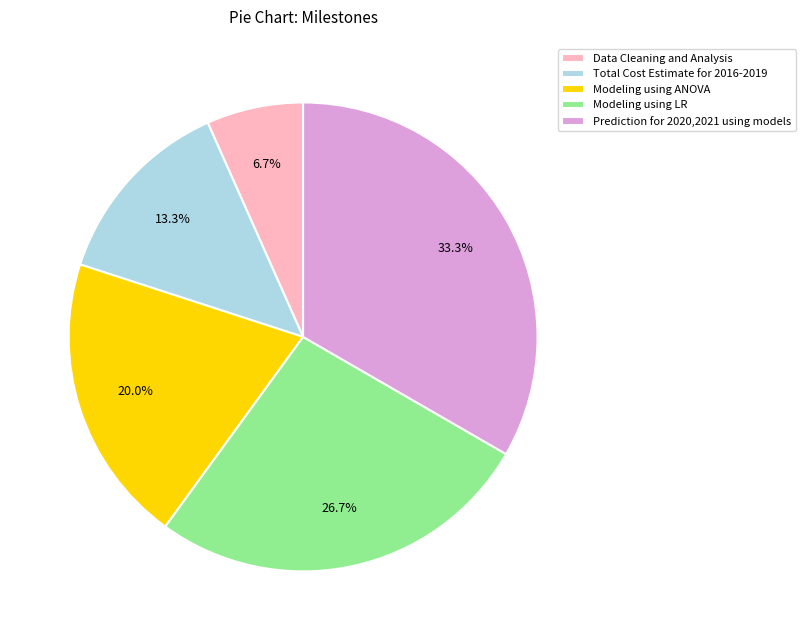

Between Modeling using LR and Total Cost Estimate for 2016-2019, which is larger?

Modeling using LR